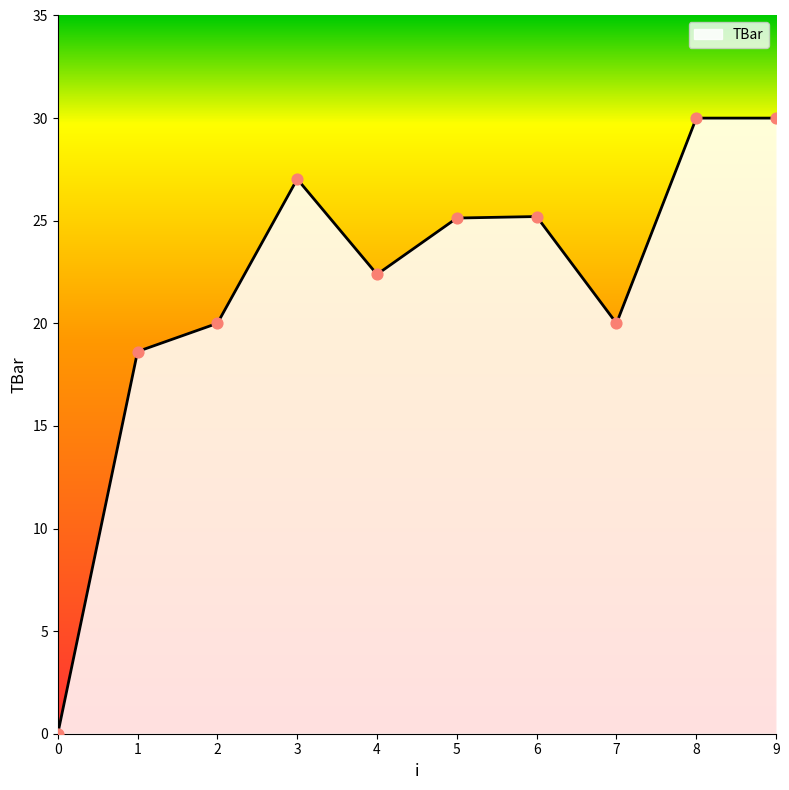

Approximately how many times larger is the value at 6 compared to 3?

0.9